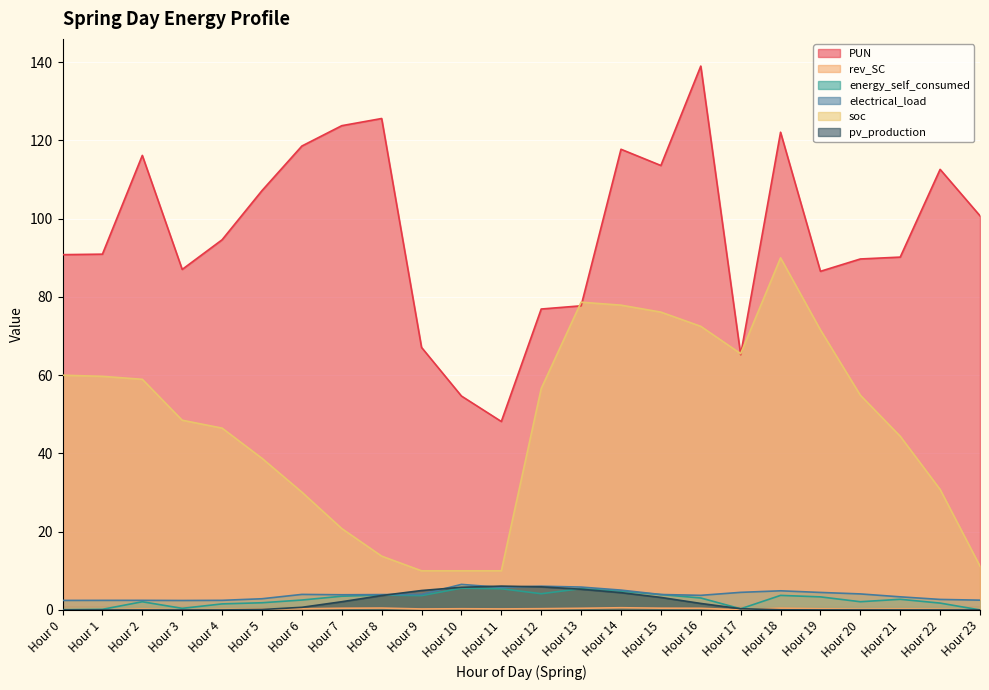

At Hour 10, list the series in order from smallest to largest.

rev_SC, energy_self_consumed, pv_production, electrical_load, soc, PUN